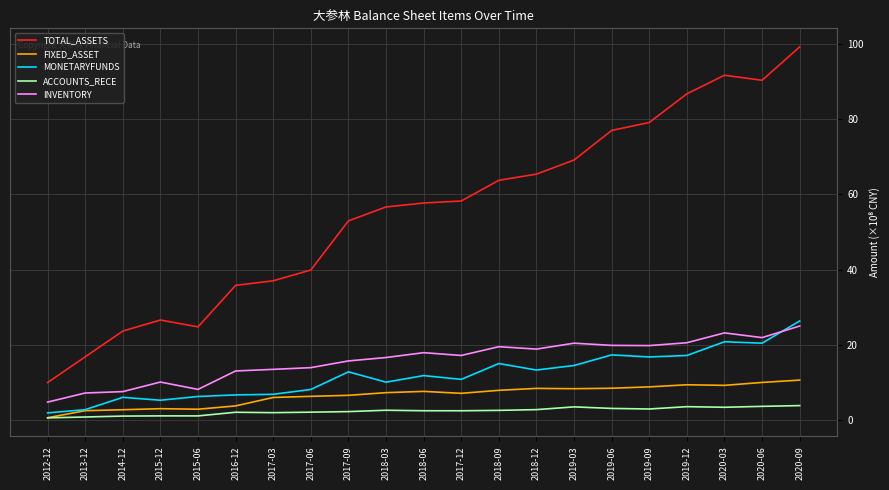

True or false: TOTAL_ASSETS and FIXED_ASSET cross at least once.

False